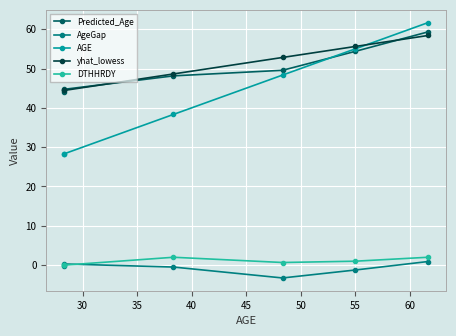

True or false: yhat_lowess has more than 2 points higher than both neighbors.

False